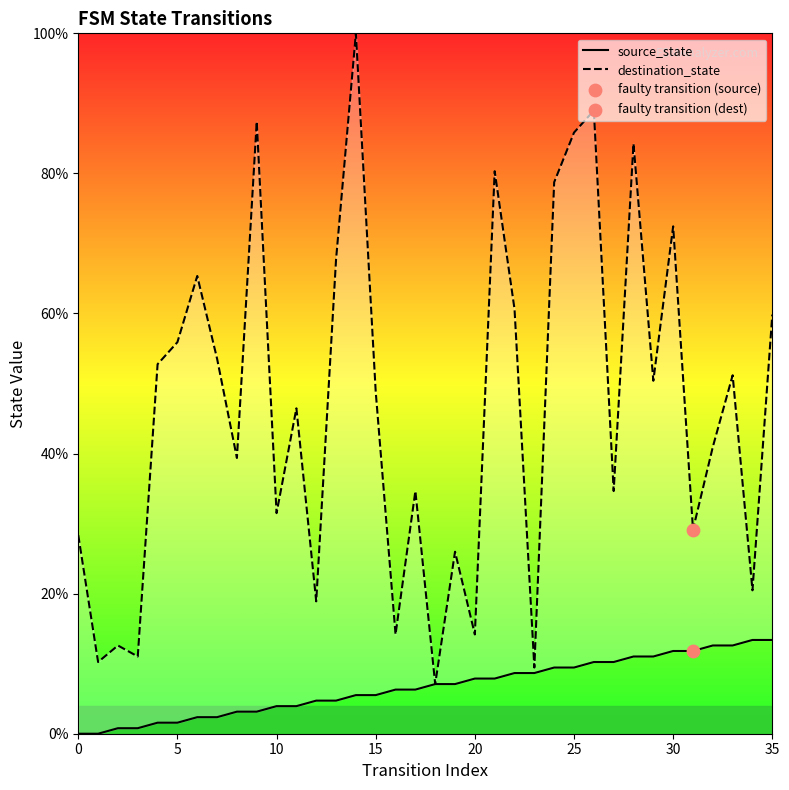

Which series reaches the maximum Y coordinate?

destination_state